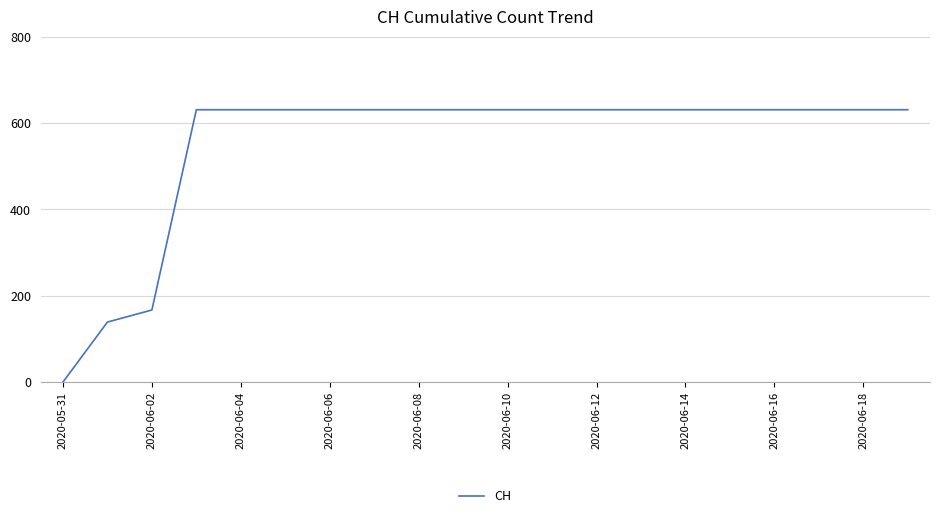

What is the greatest value displayed?

631